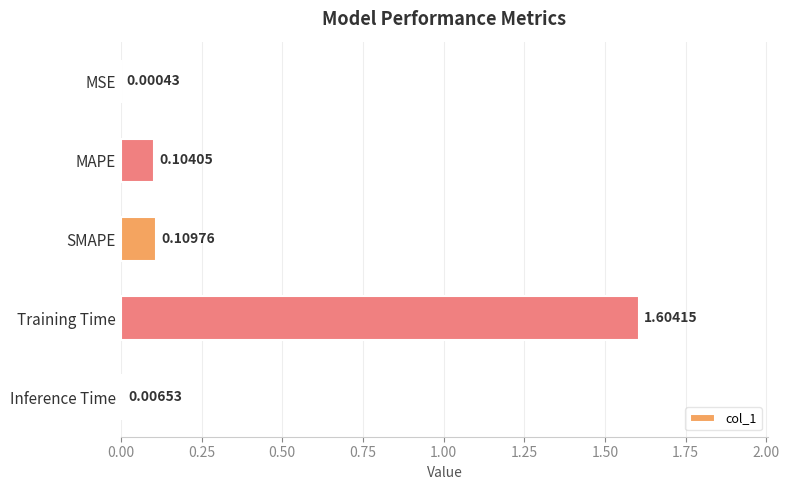

At which category does the chart reach its peak across all series?

Training Time